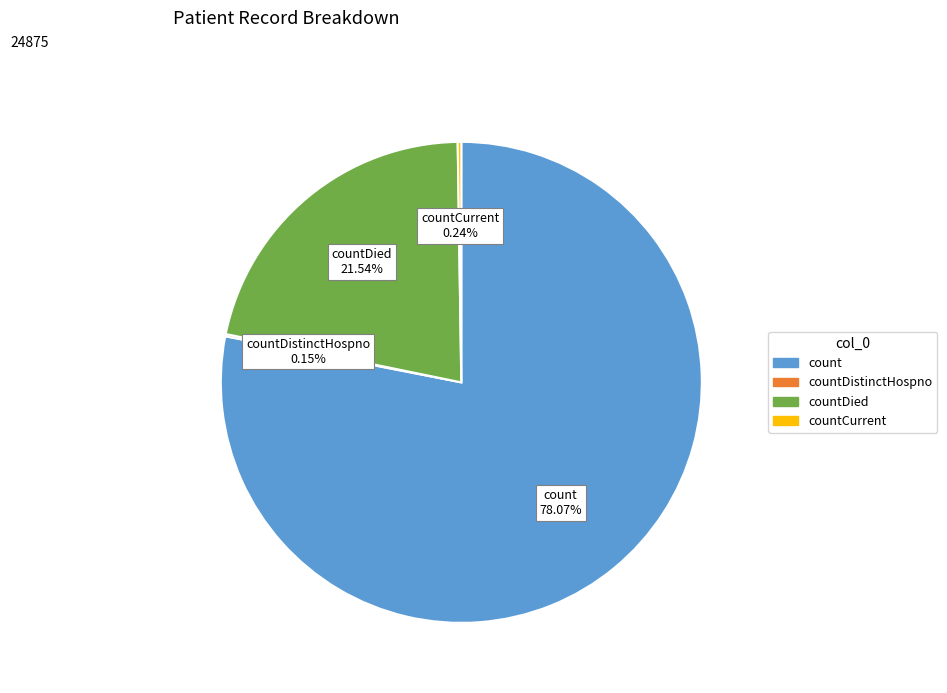

Is there any slice that represents more than half of the pie?

Yes